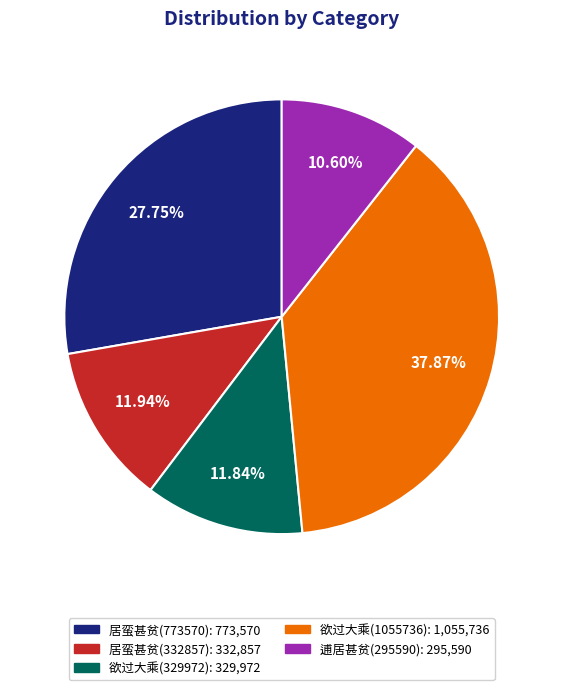

Does any single category account for the majority?

No